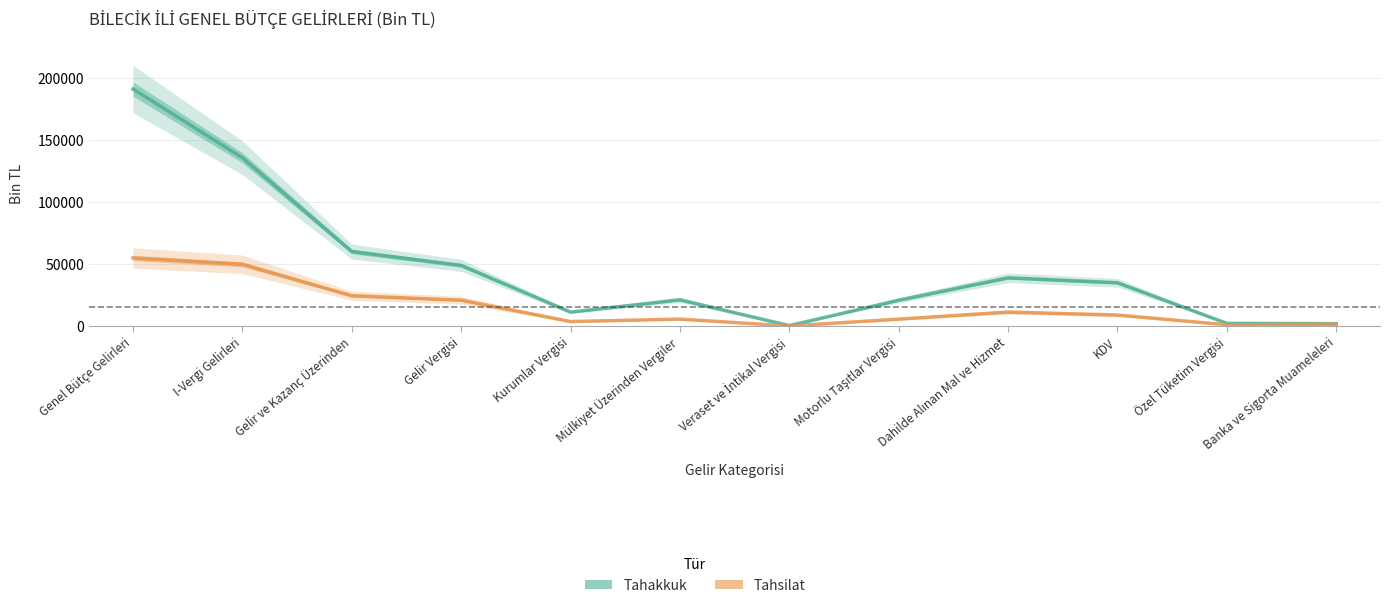

What position from the right is Dahilde Alınan Mal ve Hizmet?

4